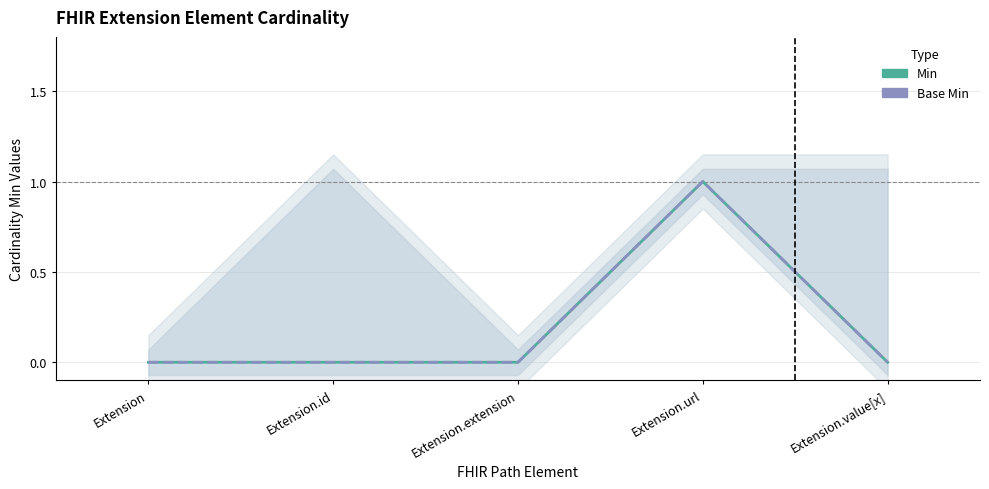

Between Extension and Extension.id, which series saw the biggest shift?

Min